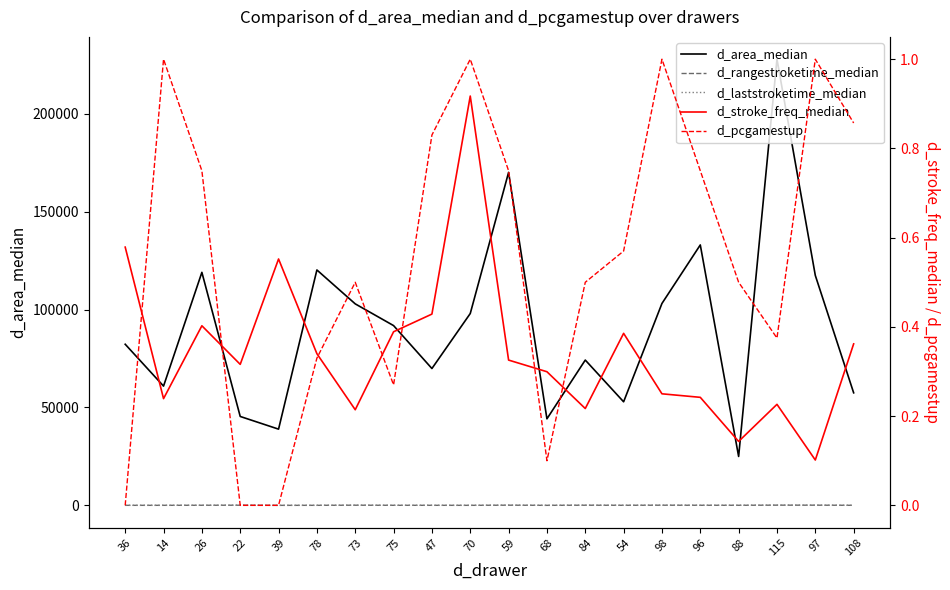

True or false: d_laststroketime_median has more than 0 points higher than both neighbors.

True